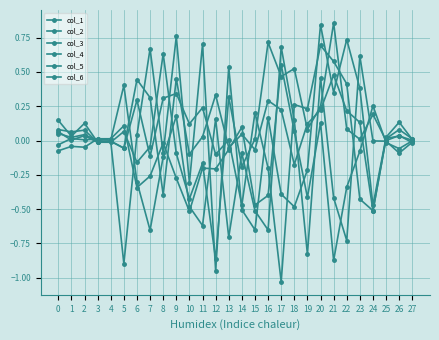

What is the spread (max minus min) of values at 20?

0.7